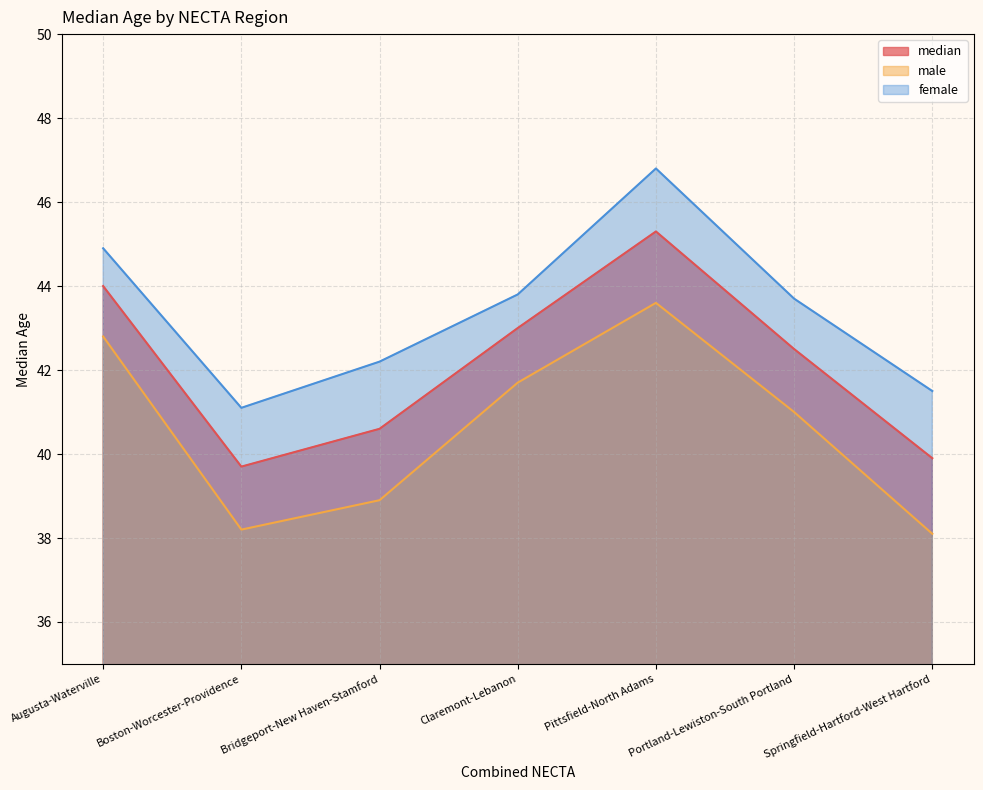

What are all the series names shown in the legend?

median, male, female